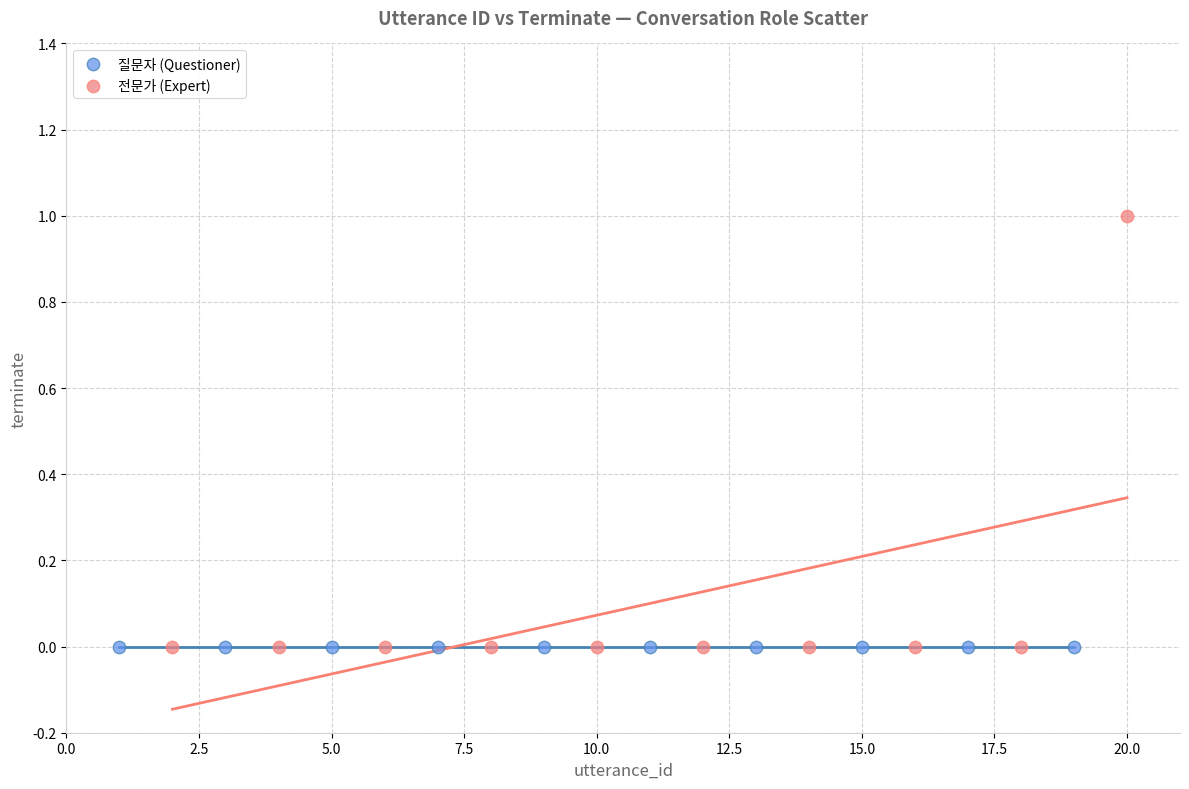

Which series reaches the maximum Y coordinate?

전문가 (Expert)